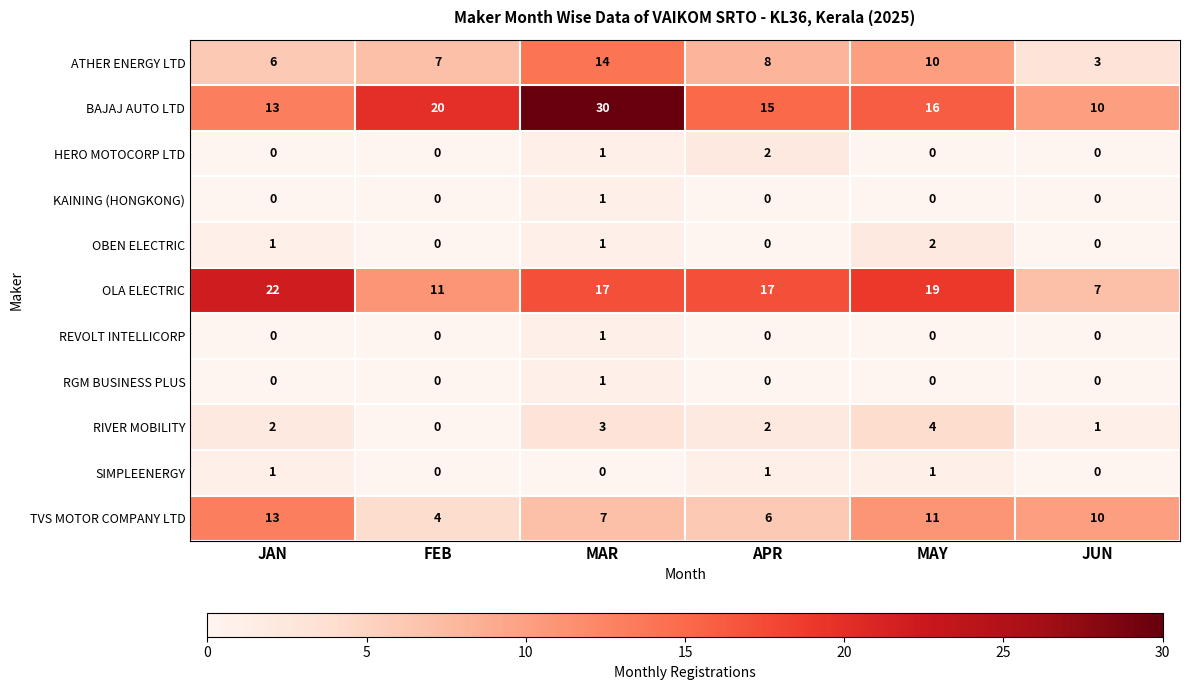

How many RGM BUSINESS PLUS values are between 0 and 1?

6